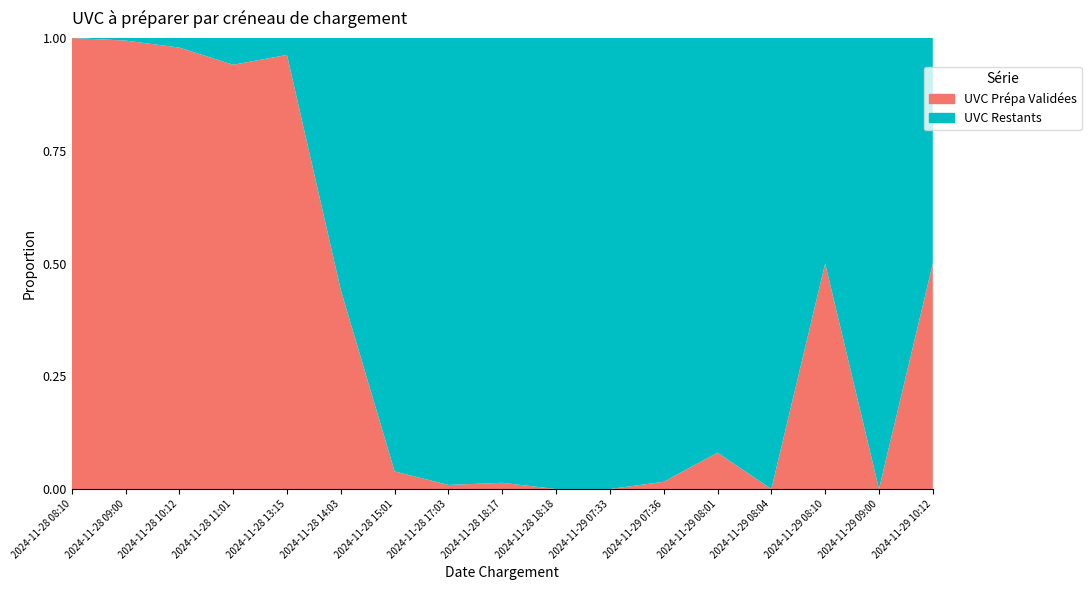

Reading left to right, extract all data points from this chart.

UVC Prépa Validées: 546	3656	2302	4182	1281	1412	144	12	23	0	0	87	360	0	605	0	872
UVC Restants: 0	21	50	264	50	1788	3538	1310	1641	436	1292	5335	4107	1036	605	3158	872